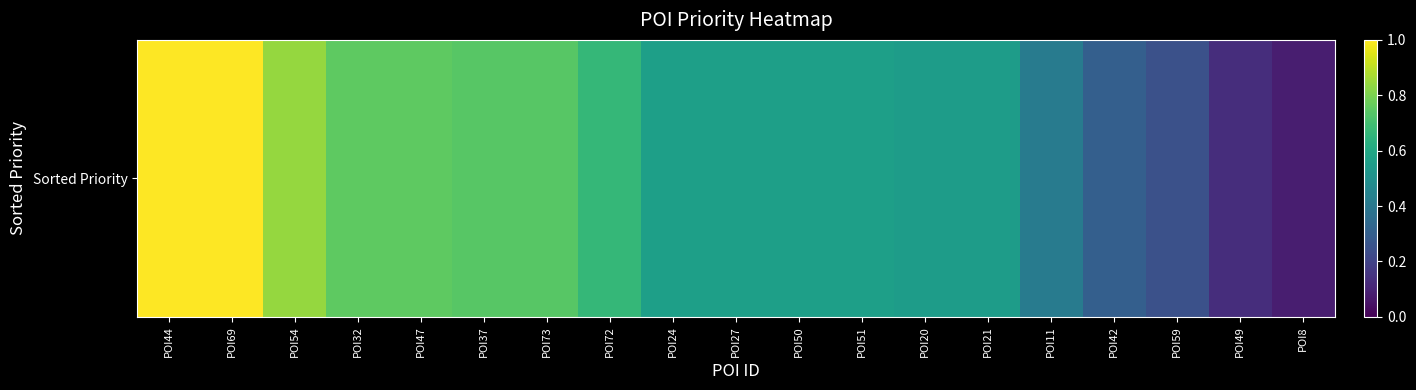

Which label corresponds to the smallest value in the chart?

POI8